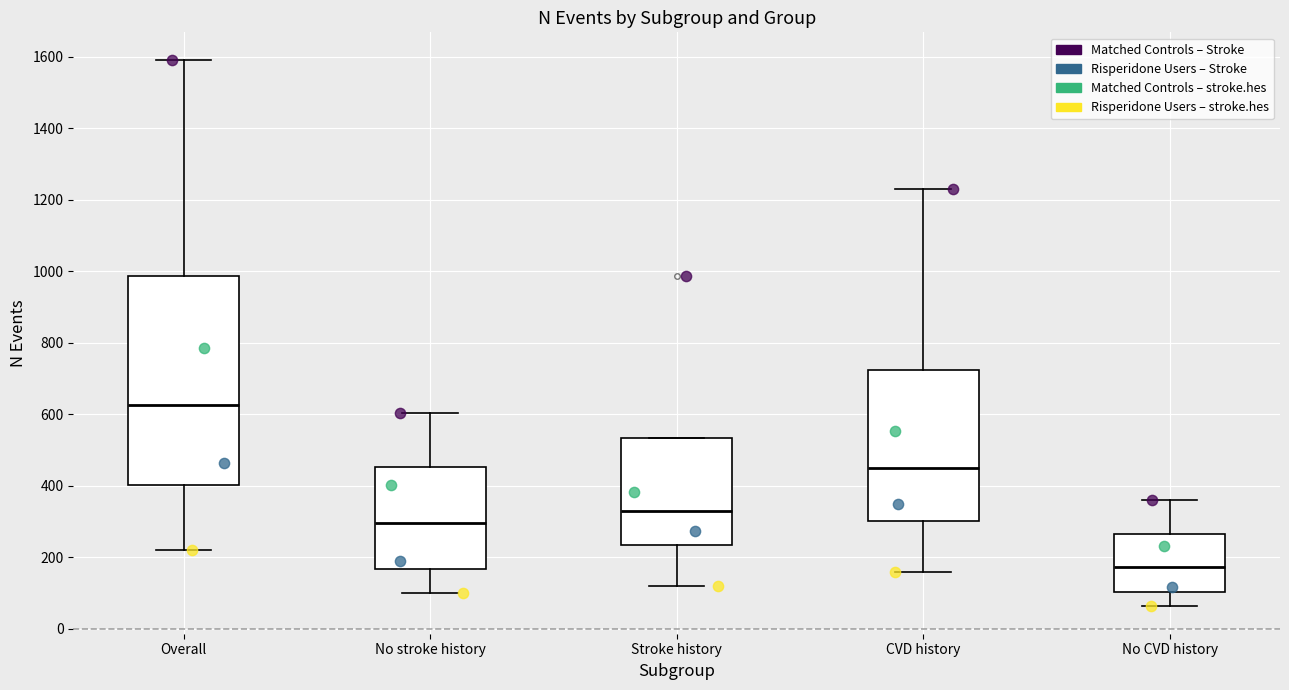

Which box has the highest median line?

Overall